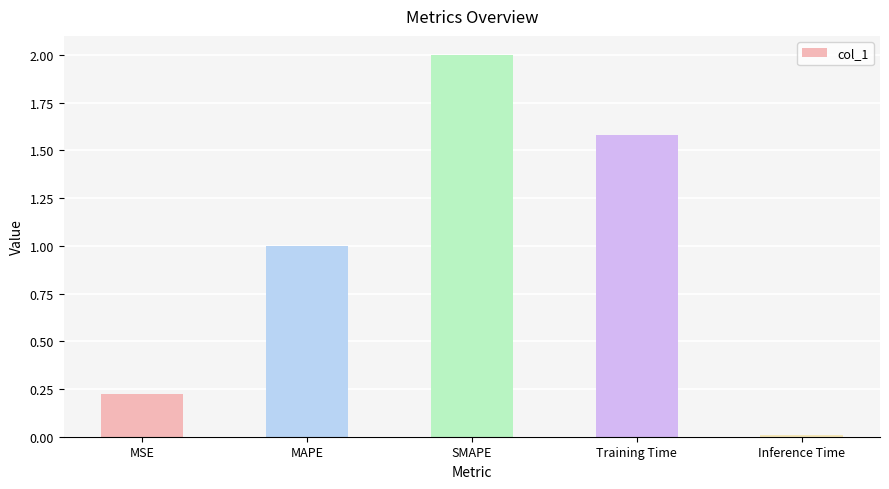

The value at Inference Time is 0.0. True or false?

True